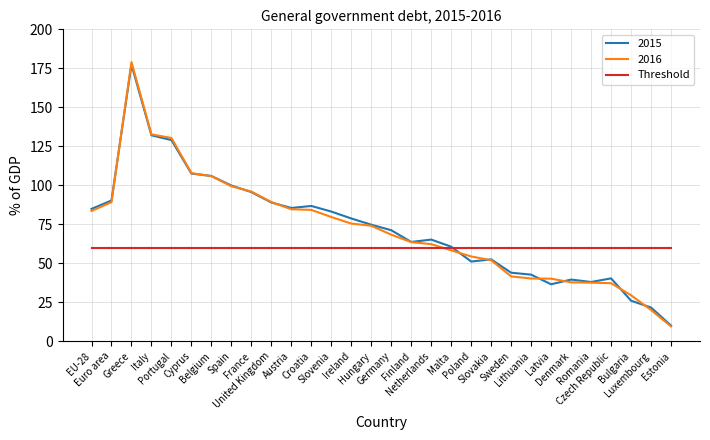

What is the lowest value of the Threshold series?

60.0